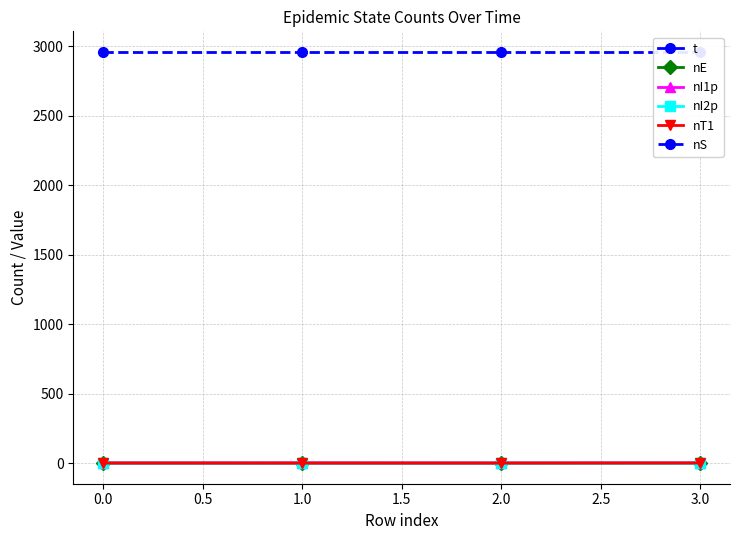

How many series are shown in this chart?

6